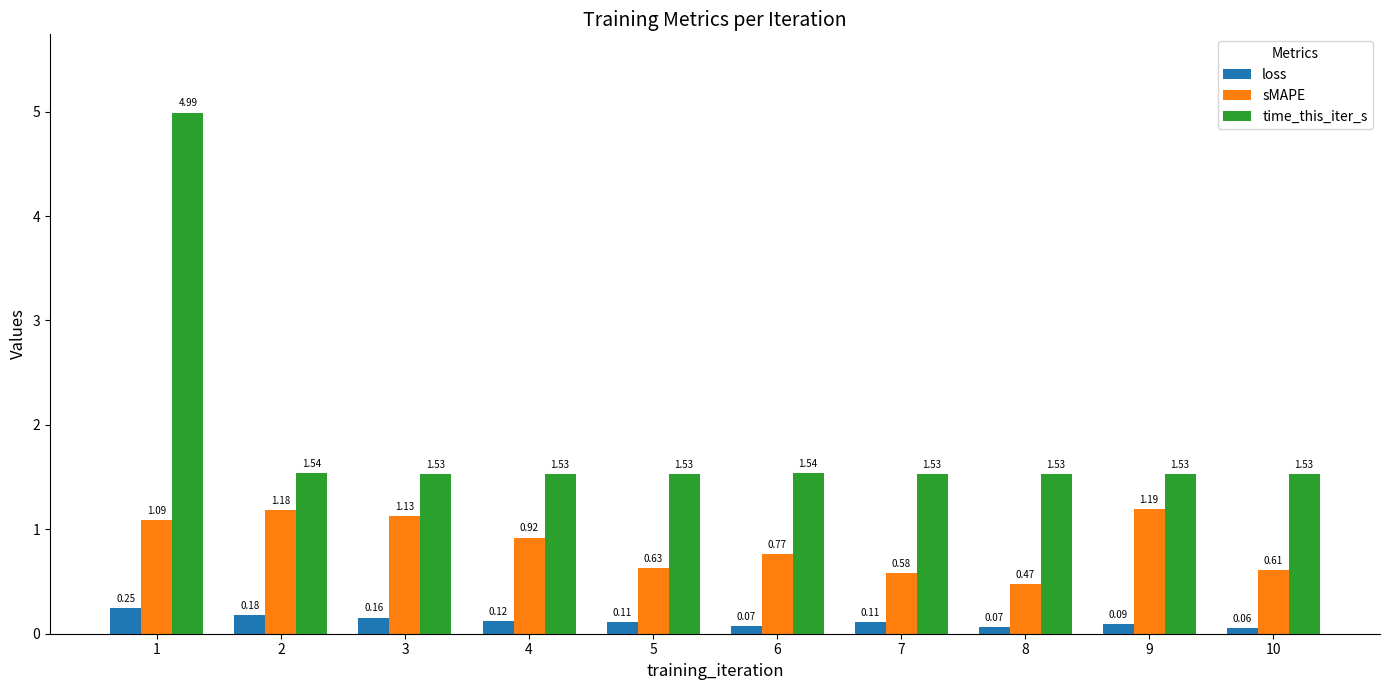

List the series in order of their peak value, highest first.

time_this_iter_s, sMAPE, loss